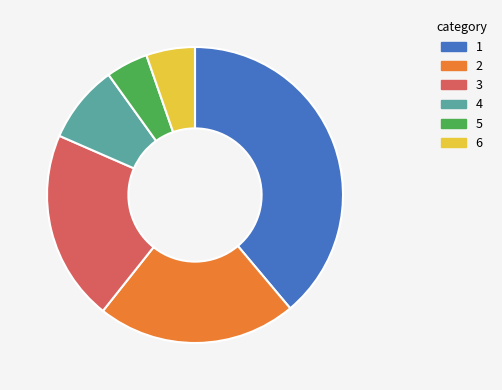

How many slices are in this pie chart?

6